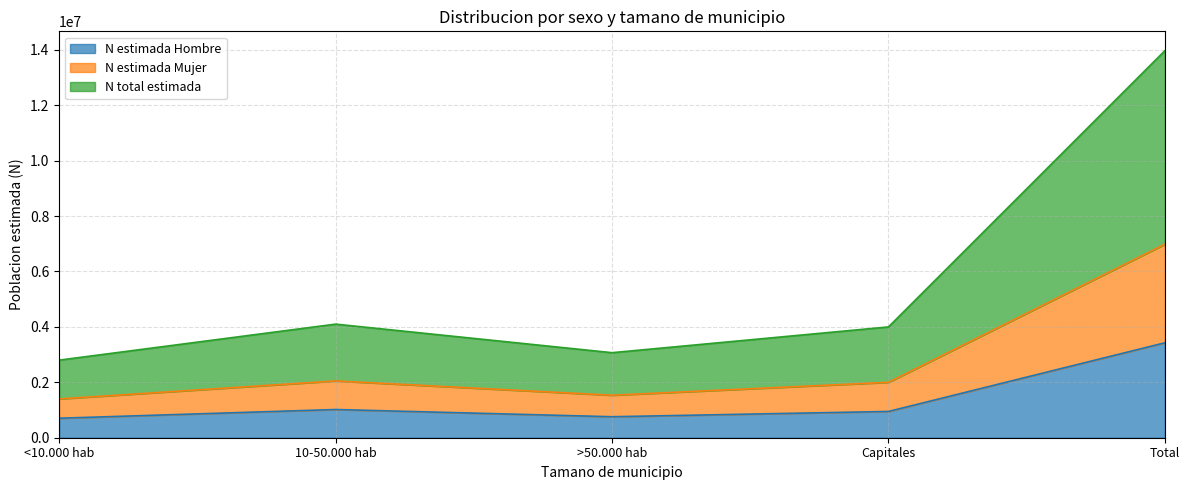

What is the minimum value for N estimada Hombre?

703469